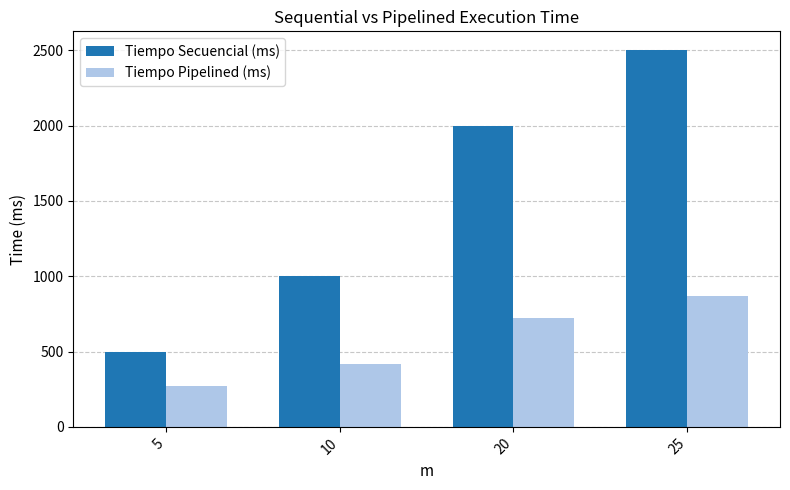

The value of Tiempo Pipelined (ms) at 10 is 420. True or false?

True